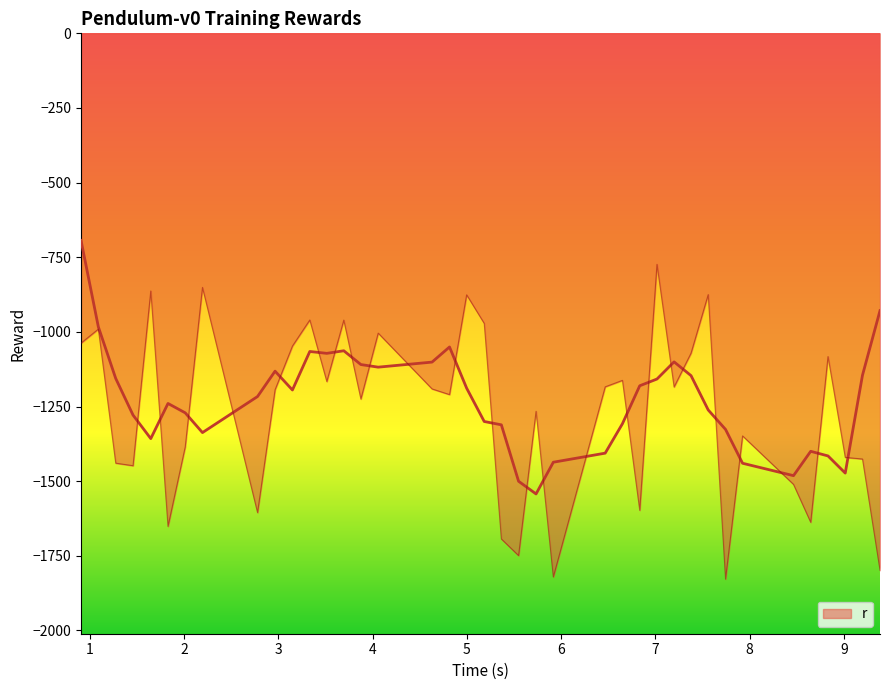

How many lines are shown in the chart?

1